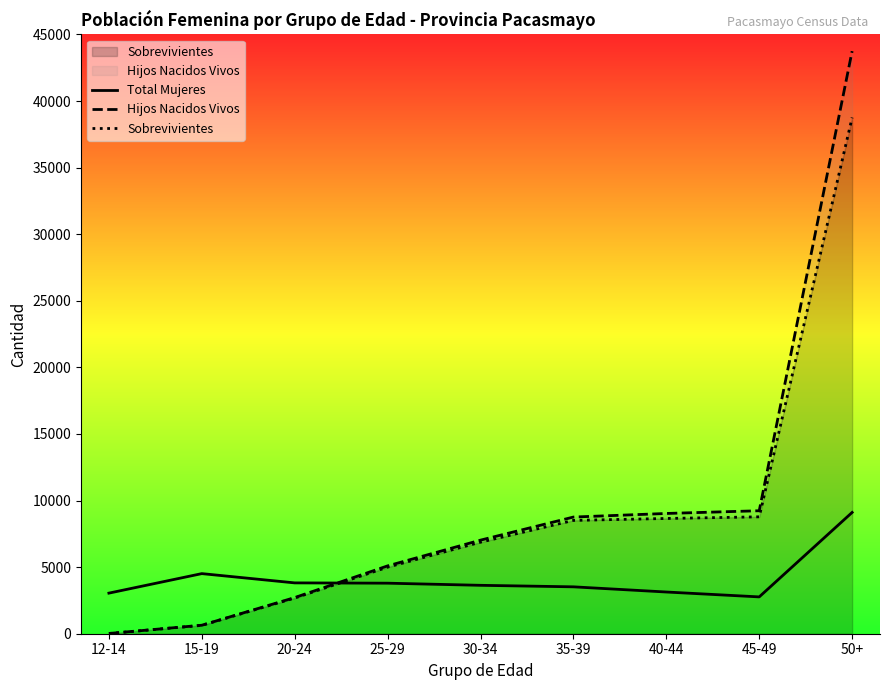

What is the sum of all Sobrevivientes values?

79897